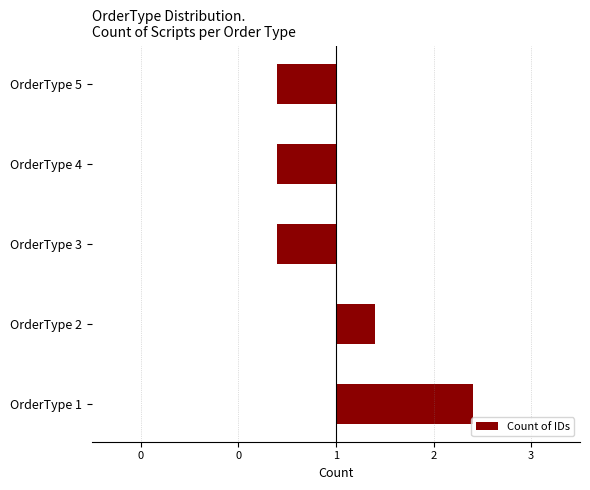

What is the difference between the maximum and minimum values?

2.0